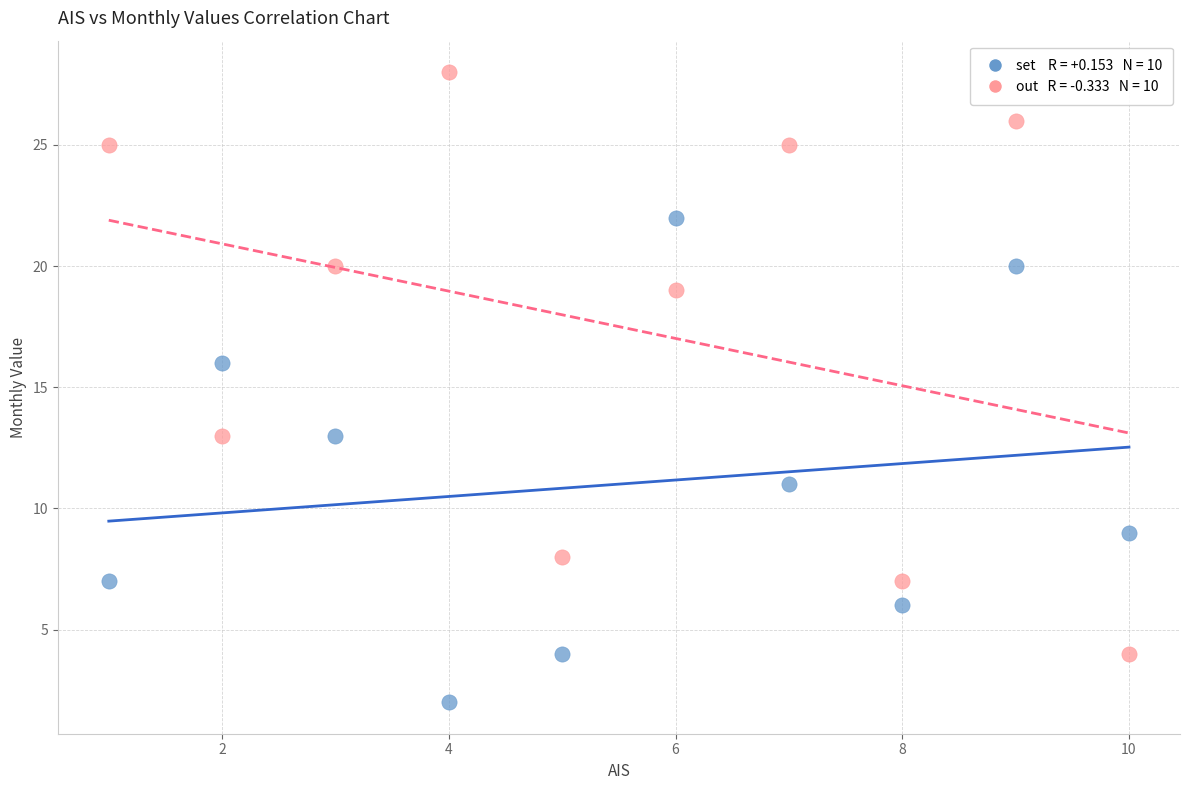

Across all data points, what is the range of X values (max minus min)?

9